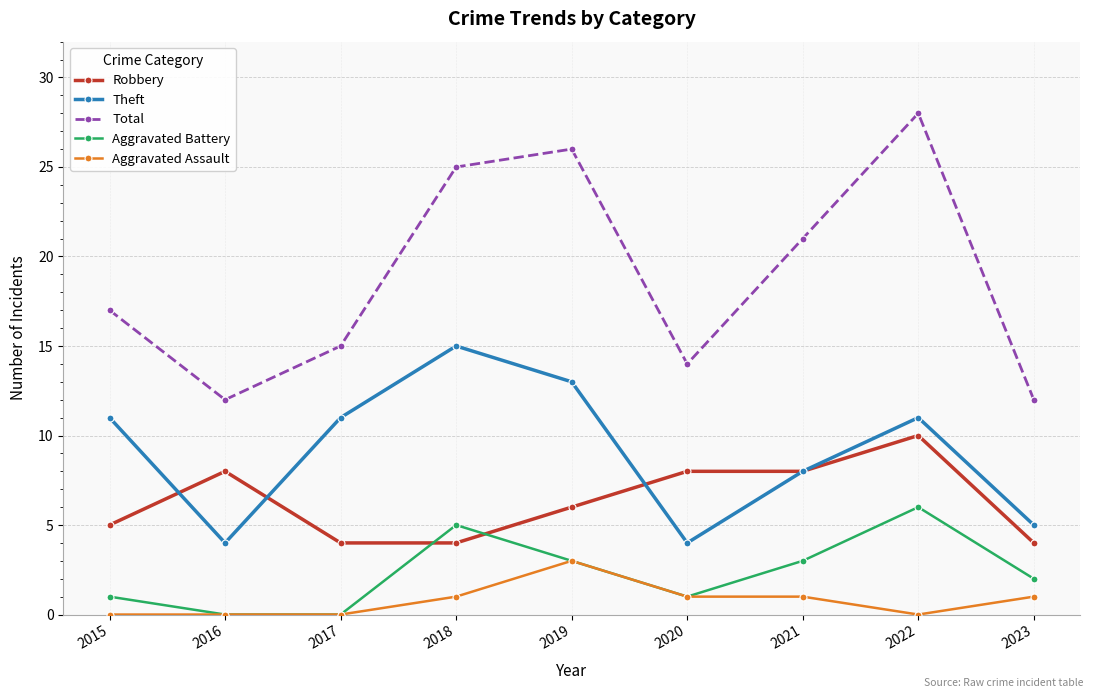

True or false: Robbery and Total intersect in this chart.

False